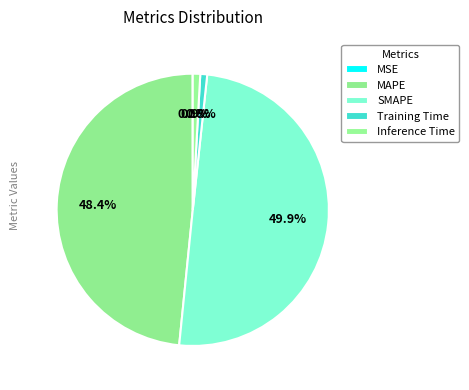

Is there a majority slice in this chart?

No